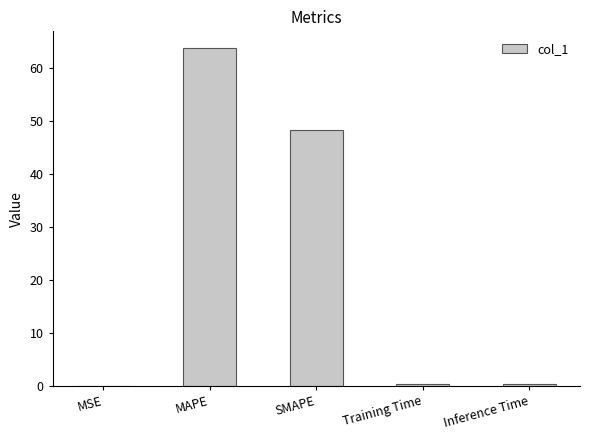

The value at SMAPE is 48.3. True or false?

True